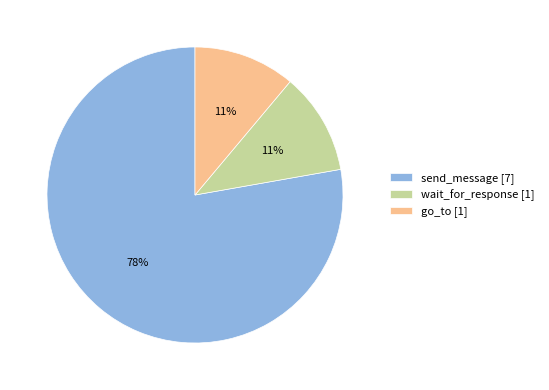

To the nearest percent, what is the difference between the largest and smallest slice percentages?

67%